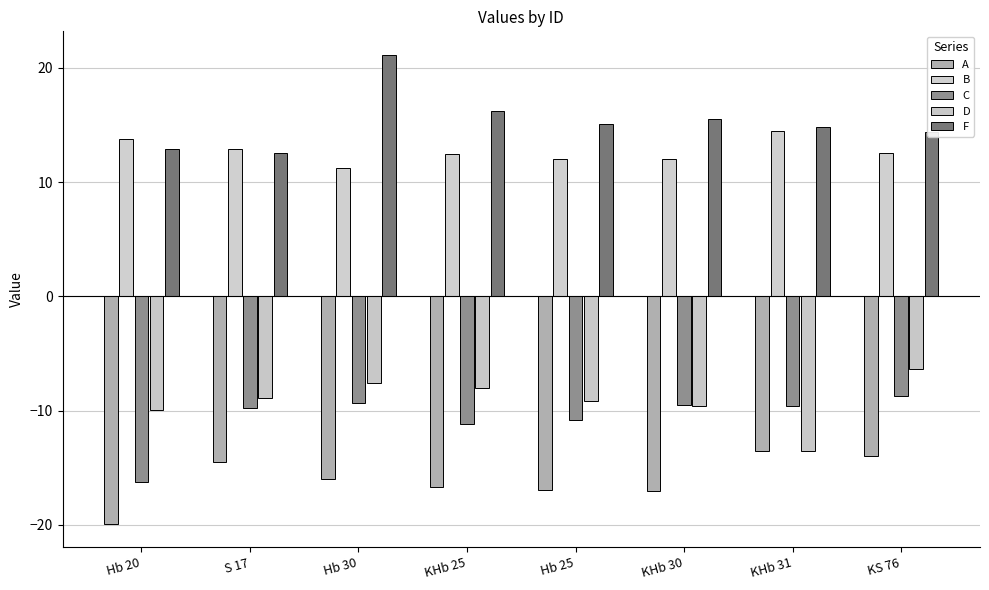

The B series shows 14.5 at KHb 31. True or false?

True